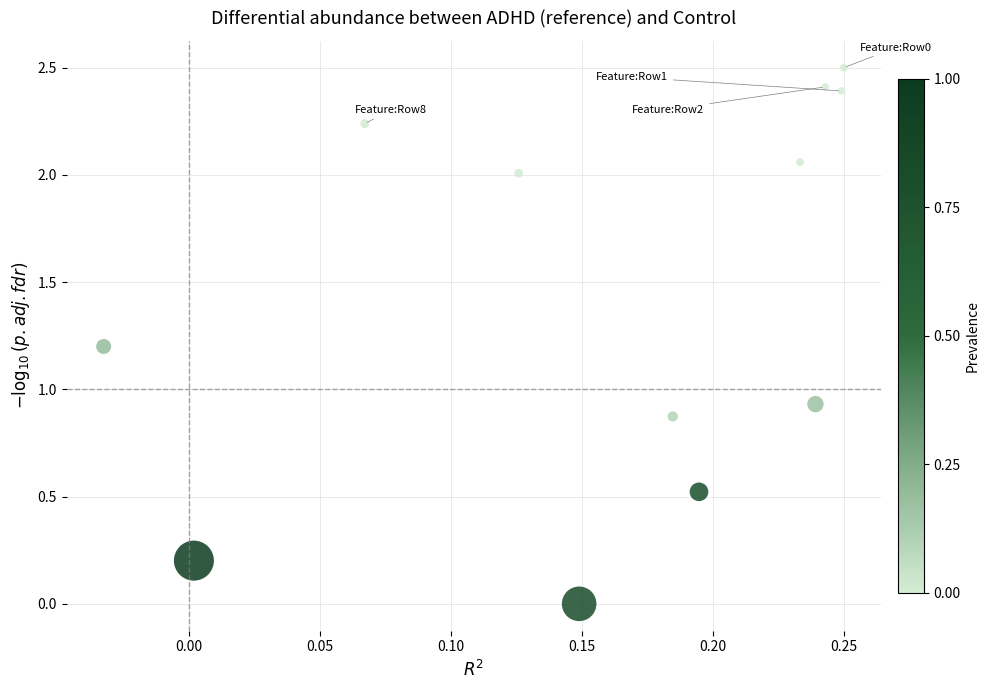

What is the range of Y values (max minus min)?

2.5